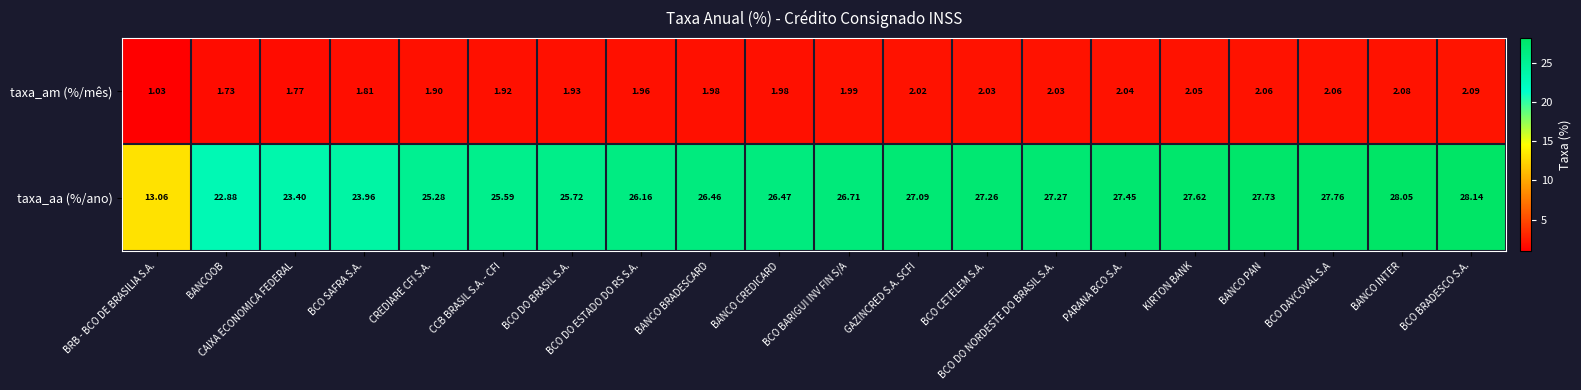

At which label is taxa_aa (%/ano) closest to 20?

BANCOOB